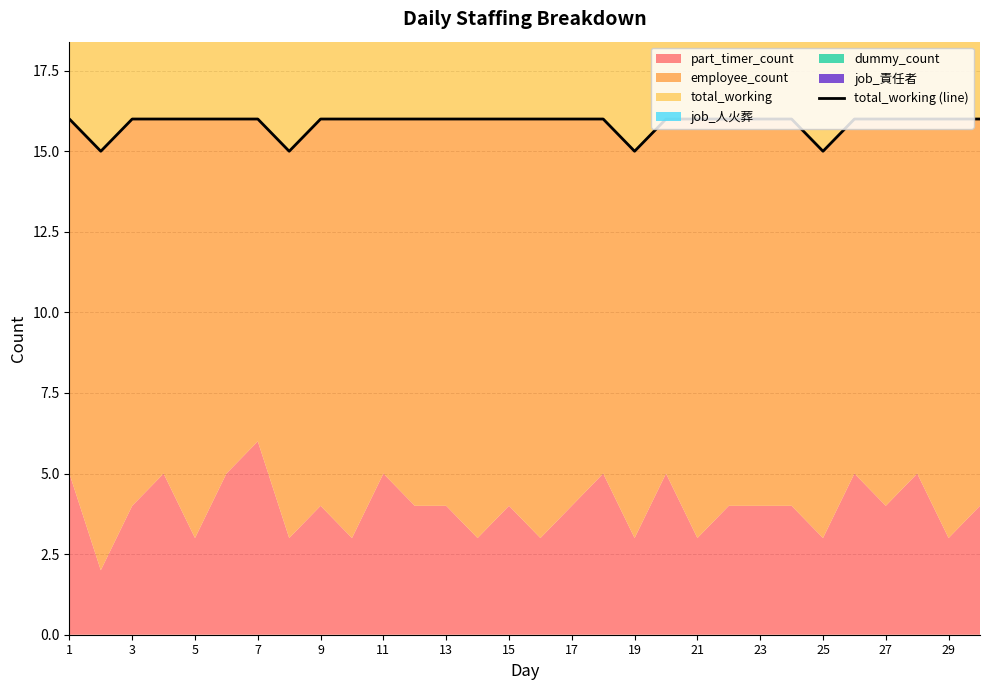

At which category does the chart reach its minimum across all series?

3